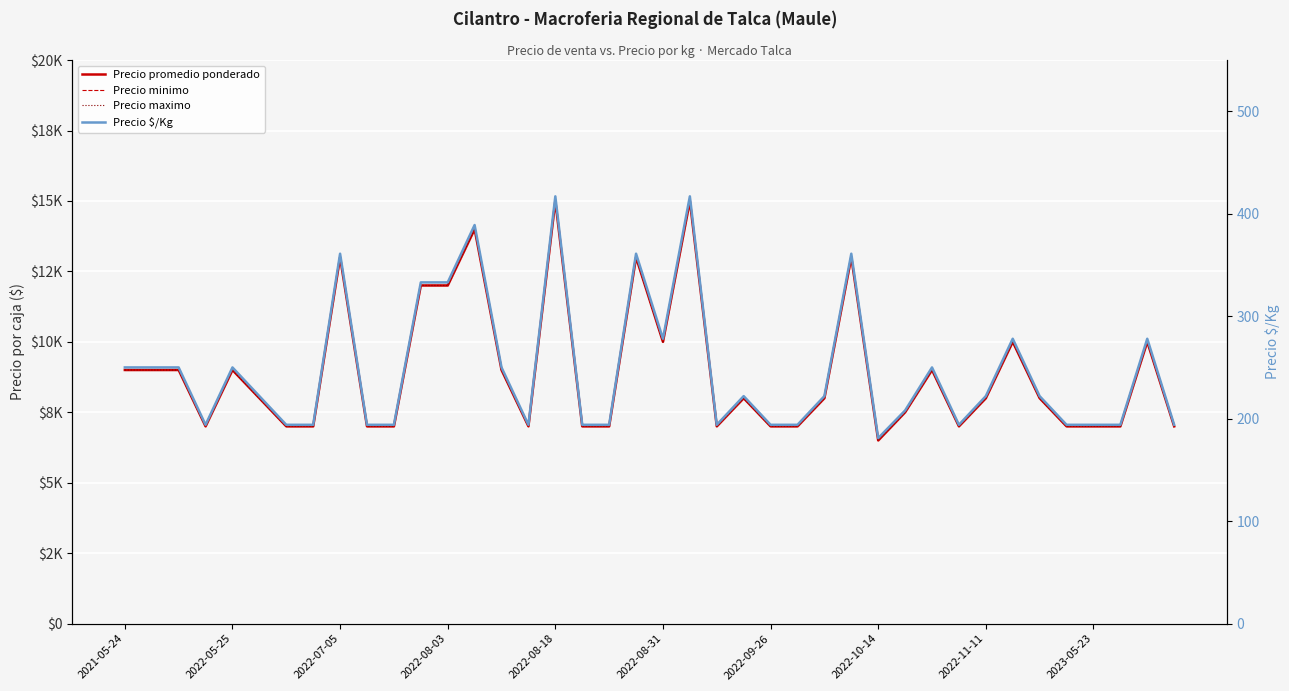

Which series changed the most between 11 and 25?

Precio promedio ponderado